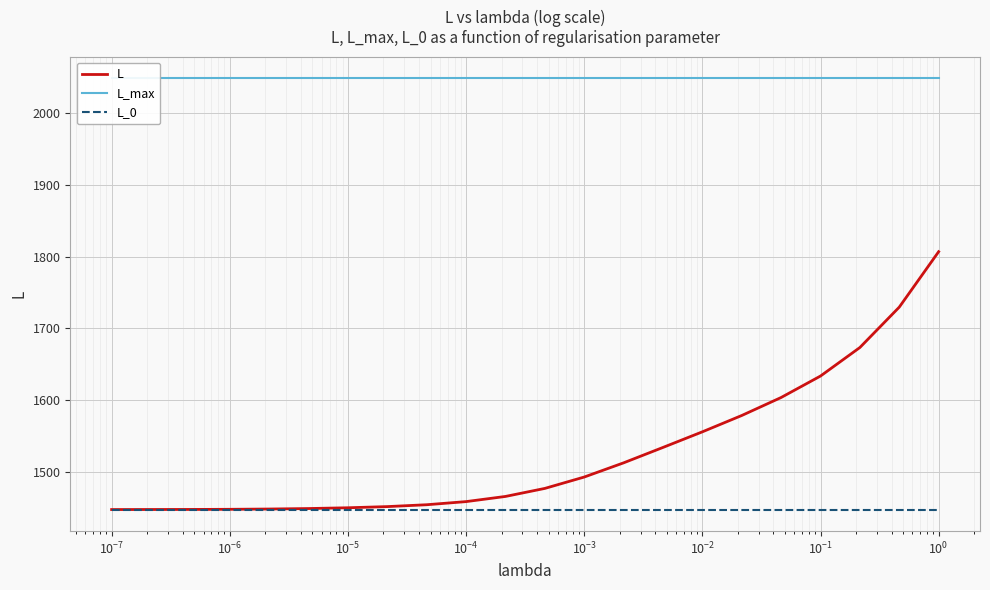

List the series in order of their peak value, lowest first.

L_0, L, L_max